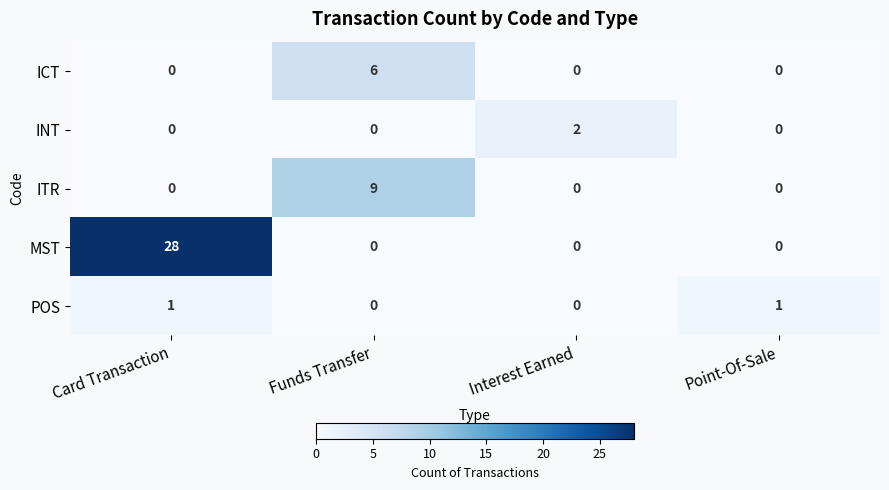

Which series has the largest range (max minus min)?

MST